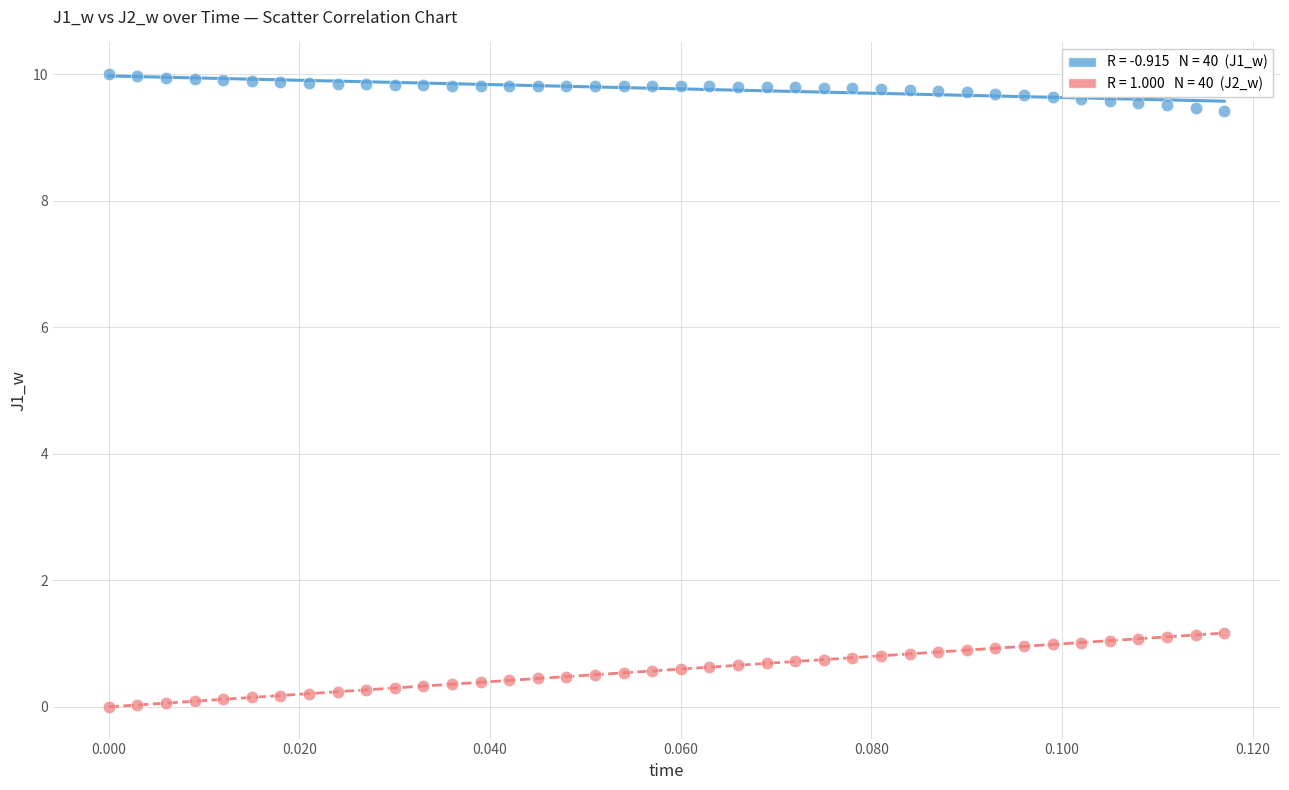

Across all data points, what is the range of Y values (max minus min)?

10.0